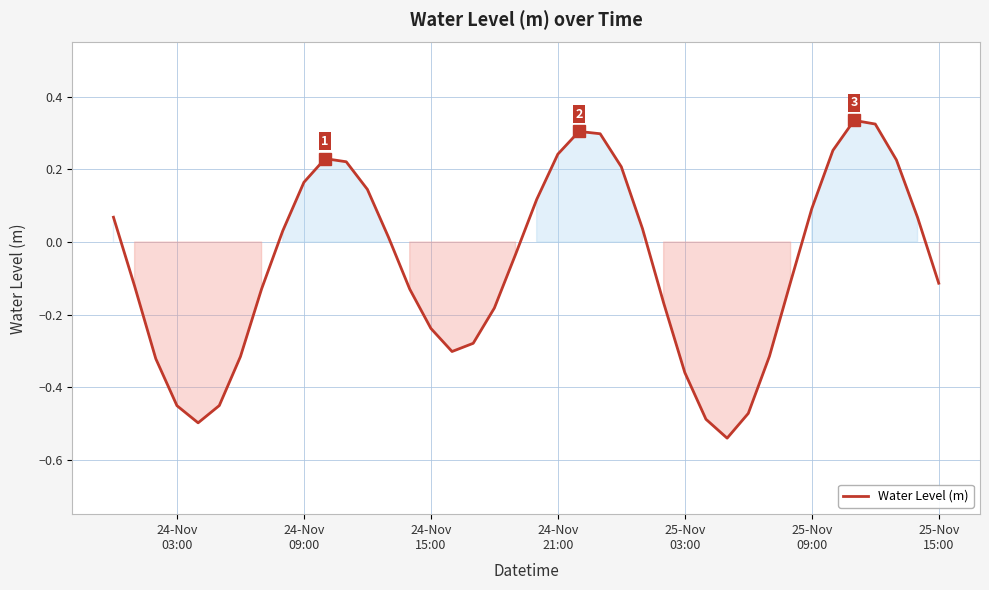

Does the chart display data point markers on the line(s)?

No